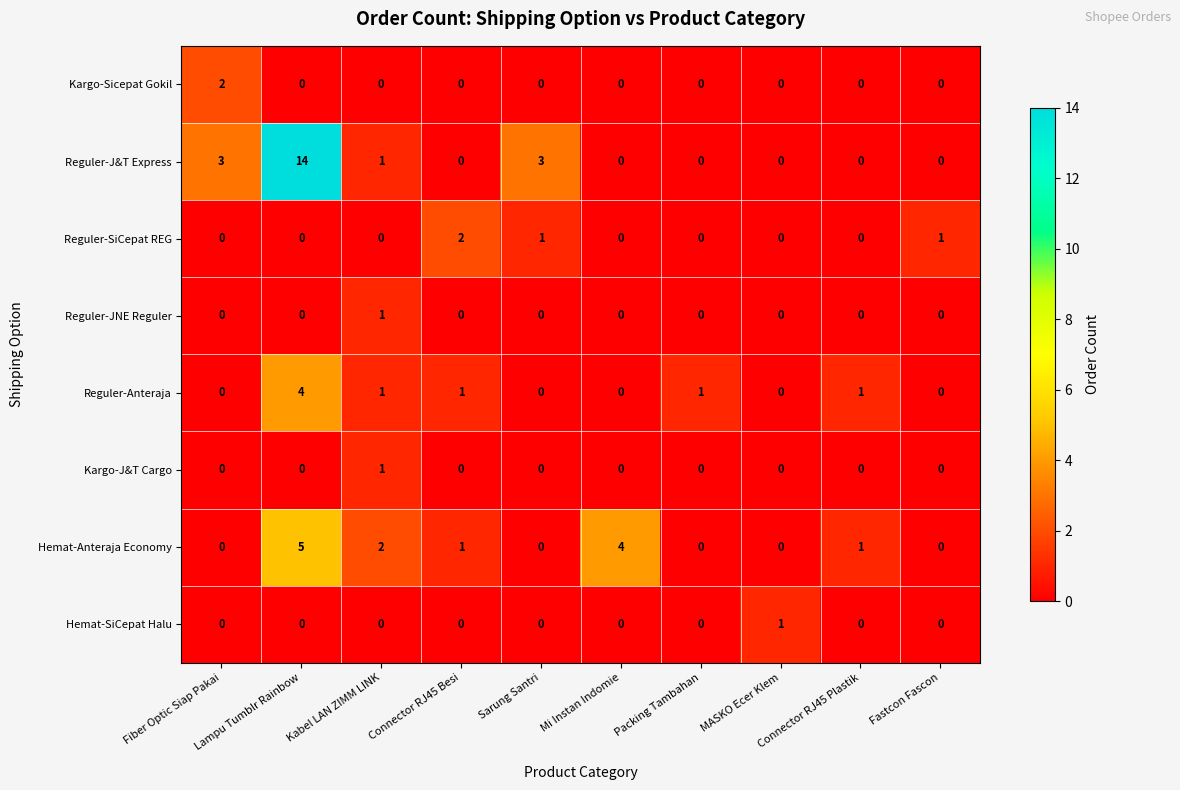

What is the greatest value displayed?

14